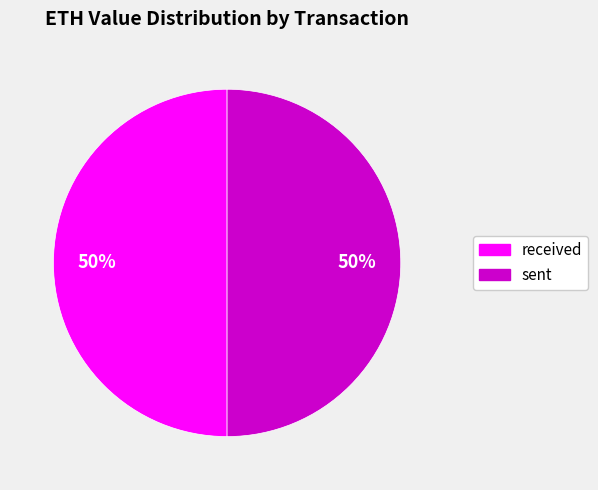

To the nearest percent, what is the average slice percentage?

50%